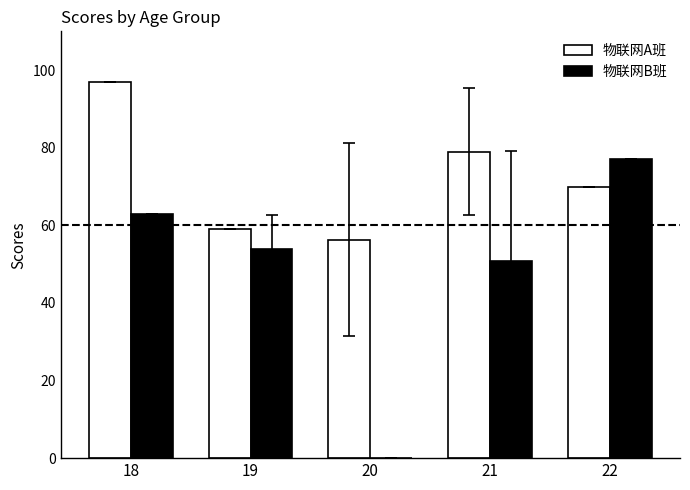

What are all the series names shown in the legend?

物联网A班, 物联网B班